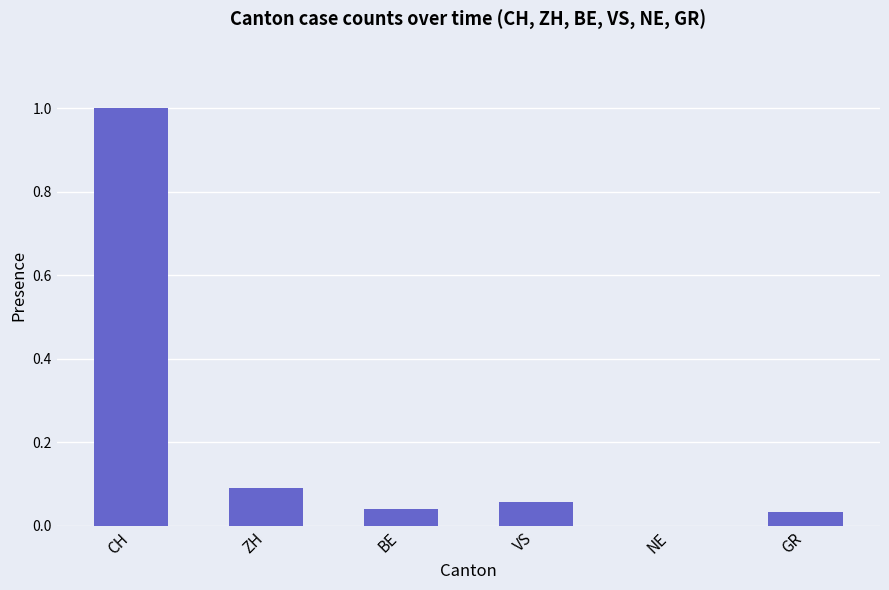

Between VS and GR, which is larger?

VS